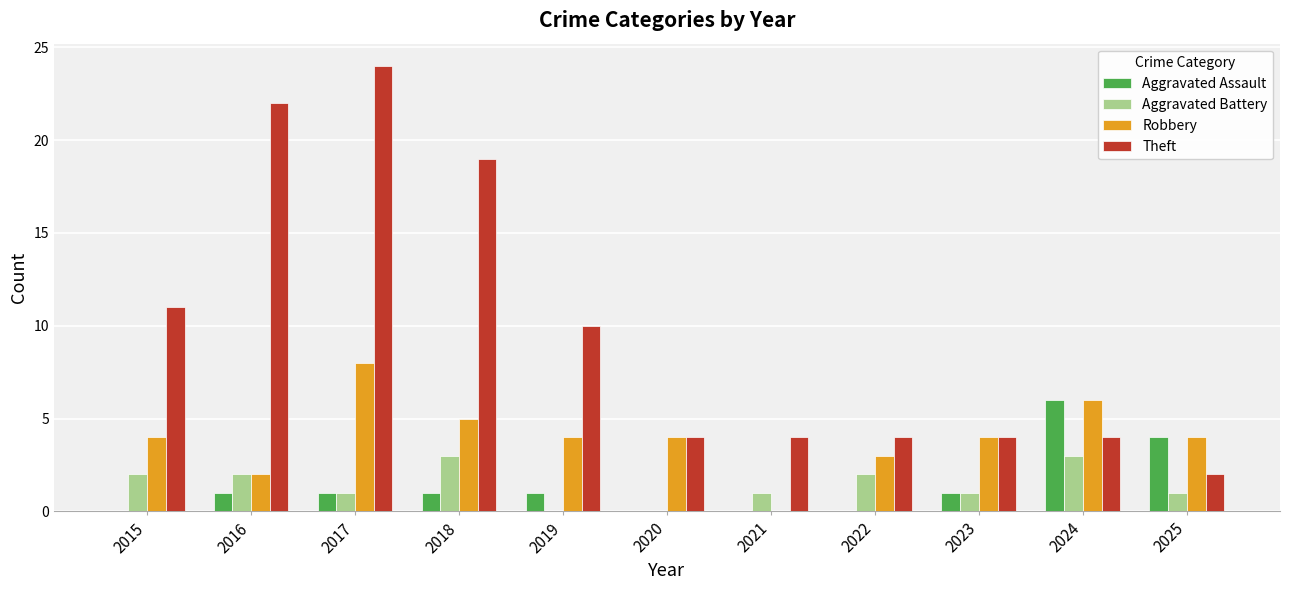

Which series has the largest range (max minus min)?

Theft